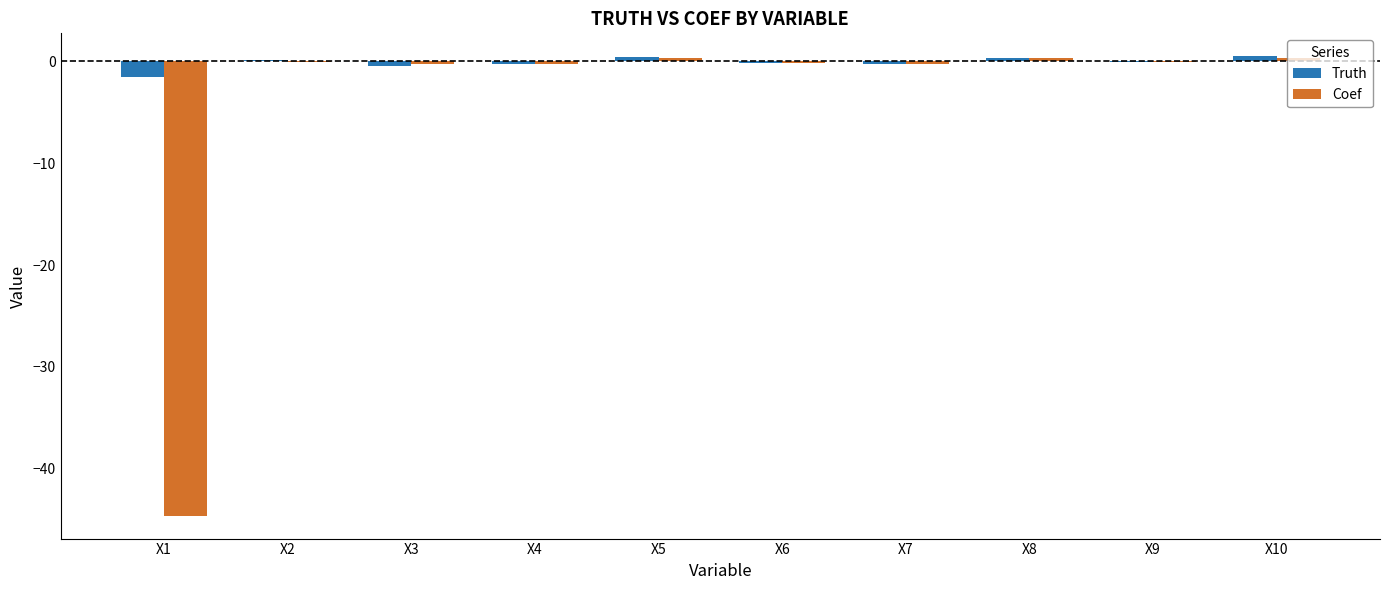

How many categories are shown in the chart?

10